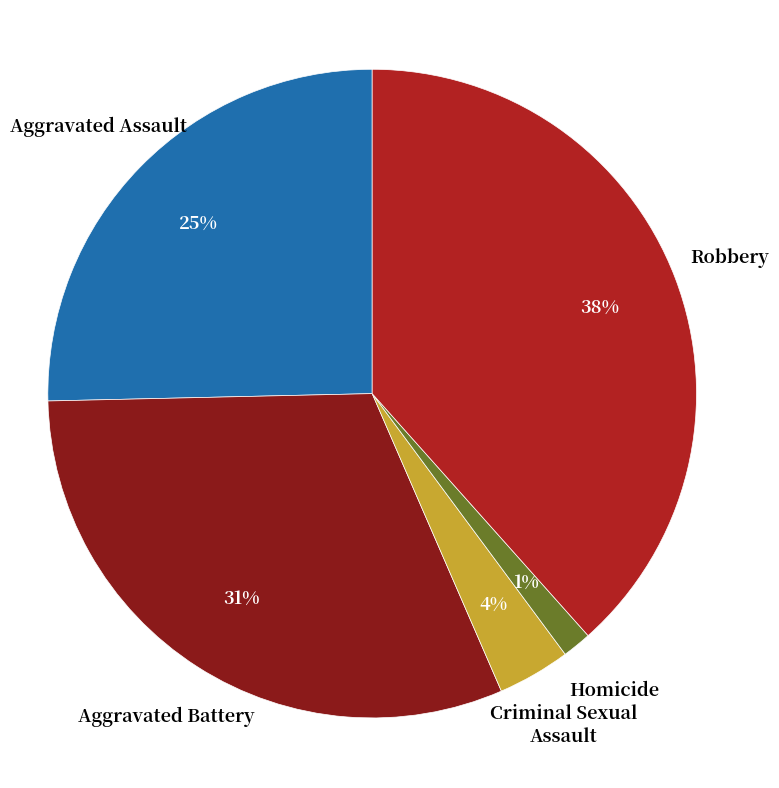

Is there a majority slice in this chart?

No